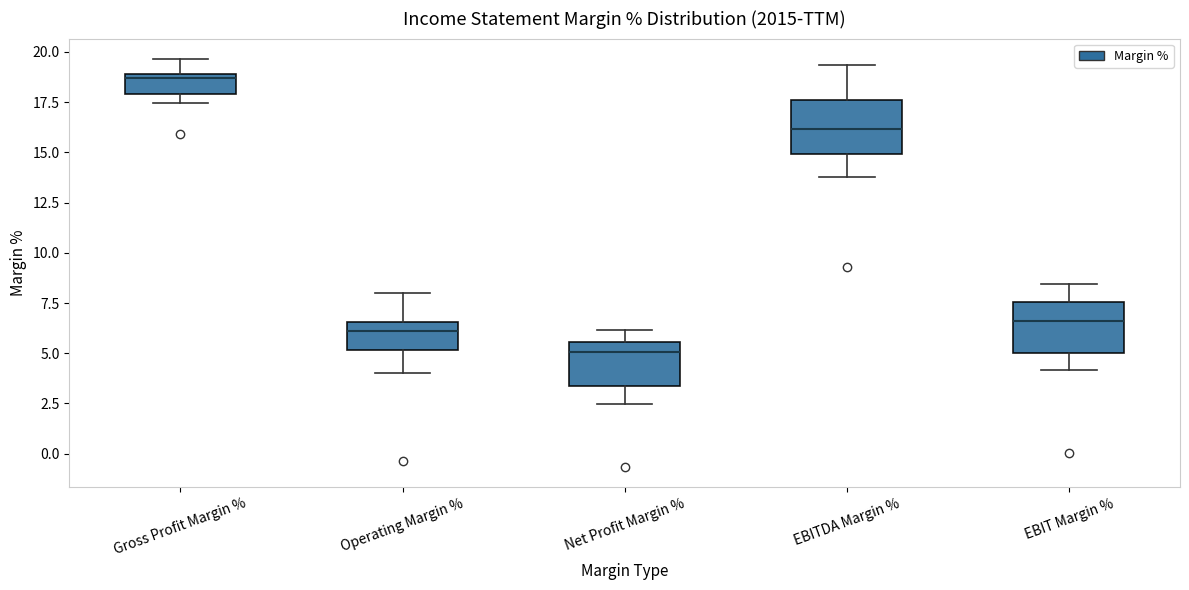

Reading left to right, read every box against the y-axis: the position of its median line, the range the box covers, and the ends of its whiskers. The values are not printed on the chart, so give them approximately, as read against the axis.

Gross Profit Margin %: median 18.5, box 18.0 to 19.0, whiskers 17.5 to 19.5
Operating Margin %: median 6.0, box 5.0 to 6.5, whiskers 4.0 to 8.0
Net Profit Margin %: median 5.0, box 3.5 to 5.5, whiskers 2.5 to 6.0
EBITDA Margin %: median 16.0, box 15.0 to 17.5, whiskers 14.0 to 19.5
EBIT Margin %: median 6.5, box 5.0 to 7.5, whiskers 4.0 to 8.5